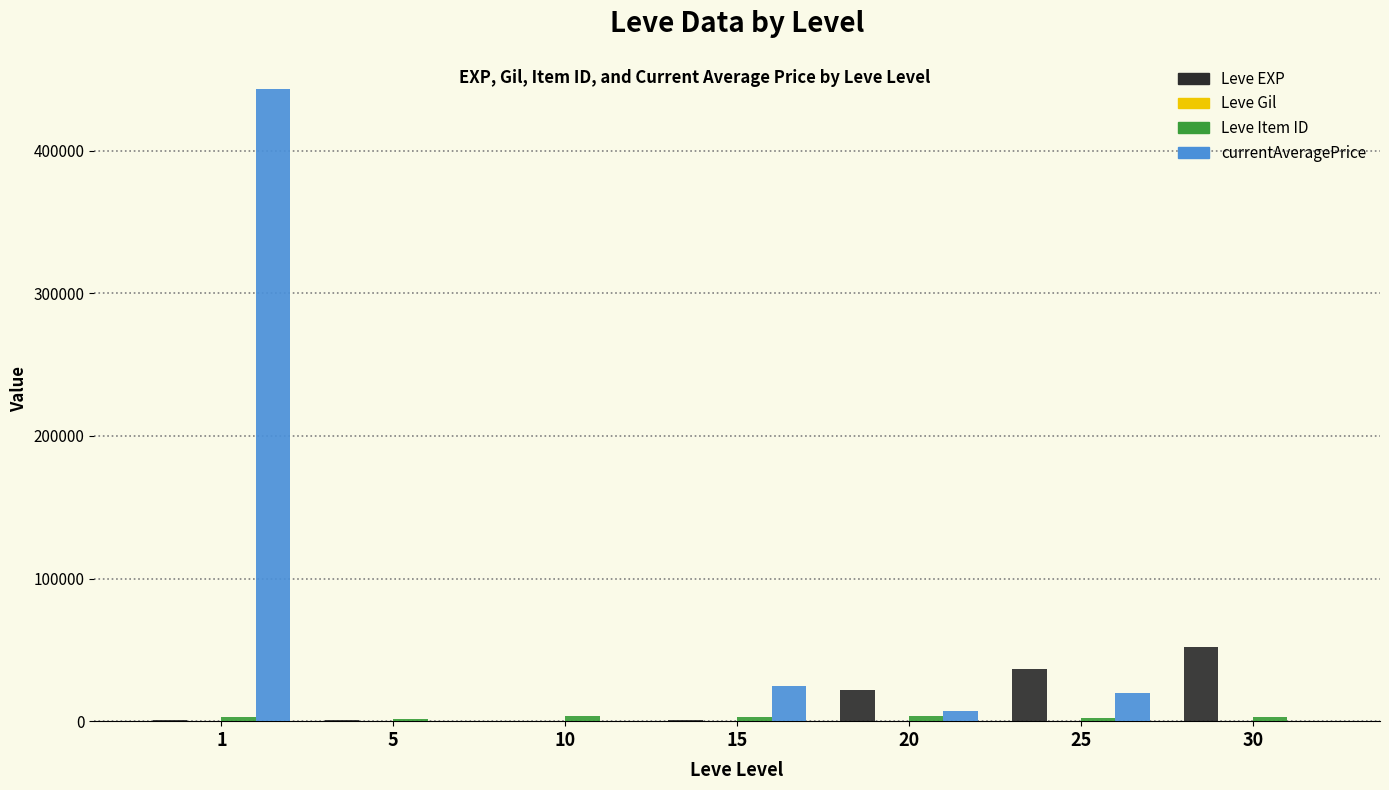

Which series has the largest total across all categories?

currentAveragePrice